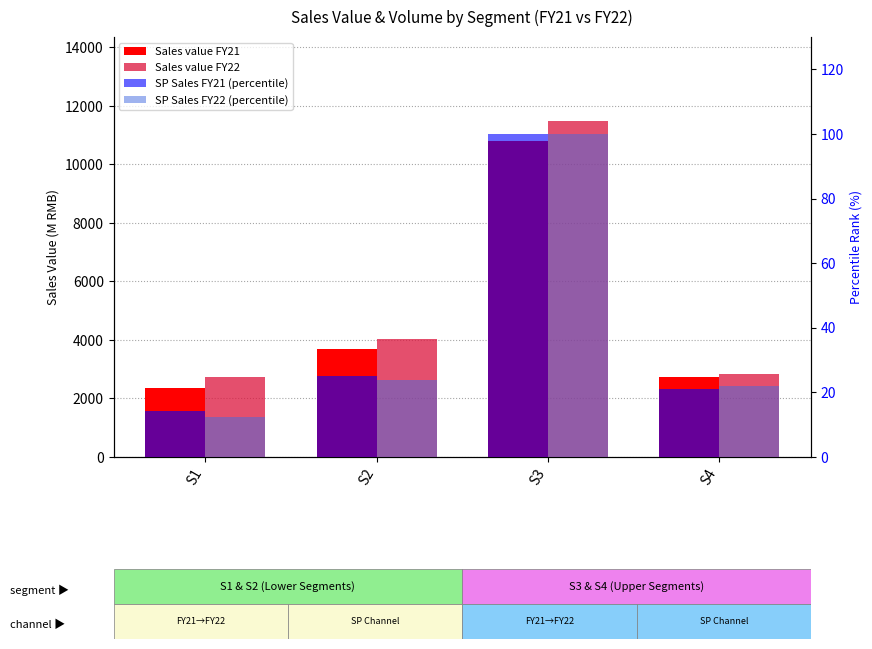

Rank the series by their maximum value, from highest to lowest.

Sales value FY22, Sales value FY21, SP Sales FY21 (percentile), SP Sales FY22 (percentile)